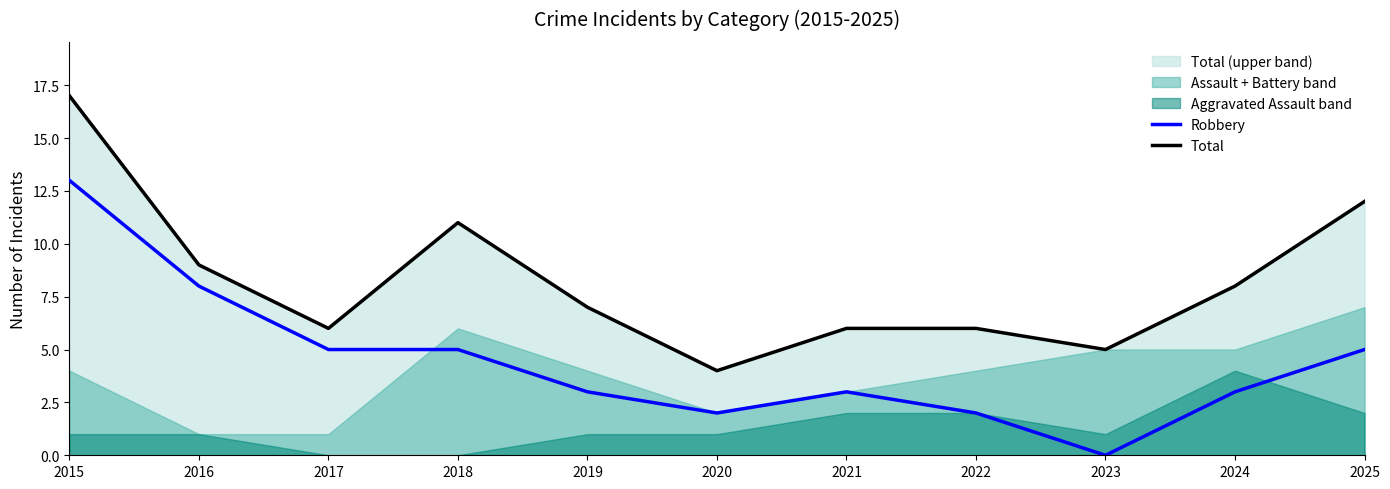

List the labels in order of Total value, largest first.

2015, 2025, 2018, 2016, 2024, 2019, 2017, 2021, 2022, 2023, 2020